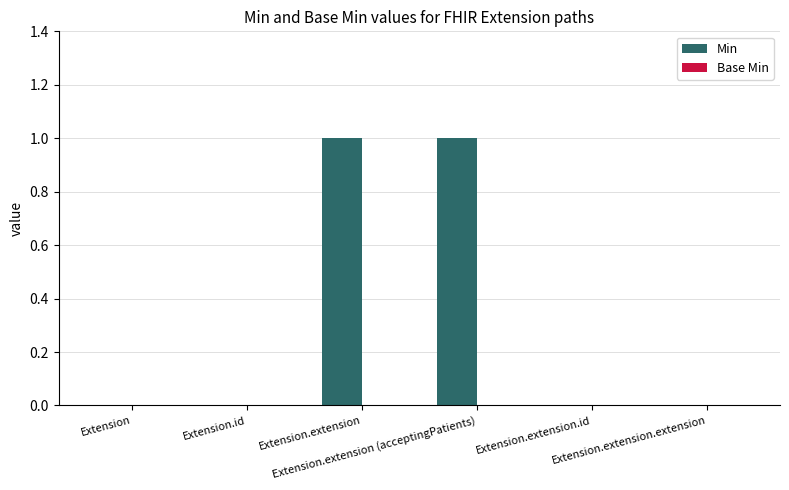

How many distinct data groups are displayed?

1